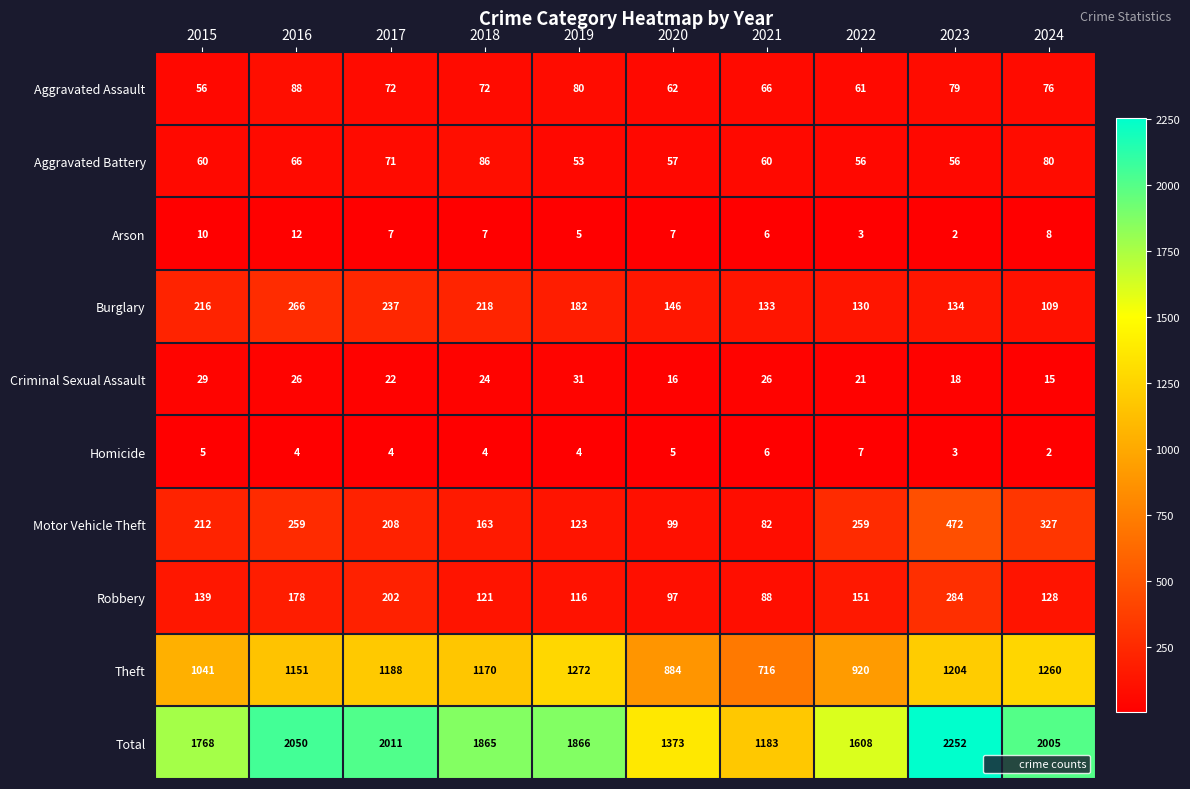

Is it true that Motor Vehicle Theft equals 208 at 2017?

True